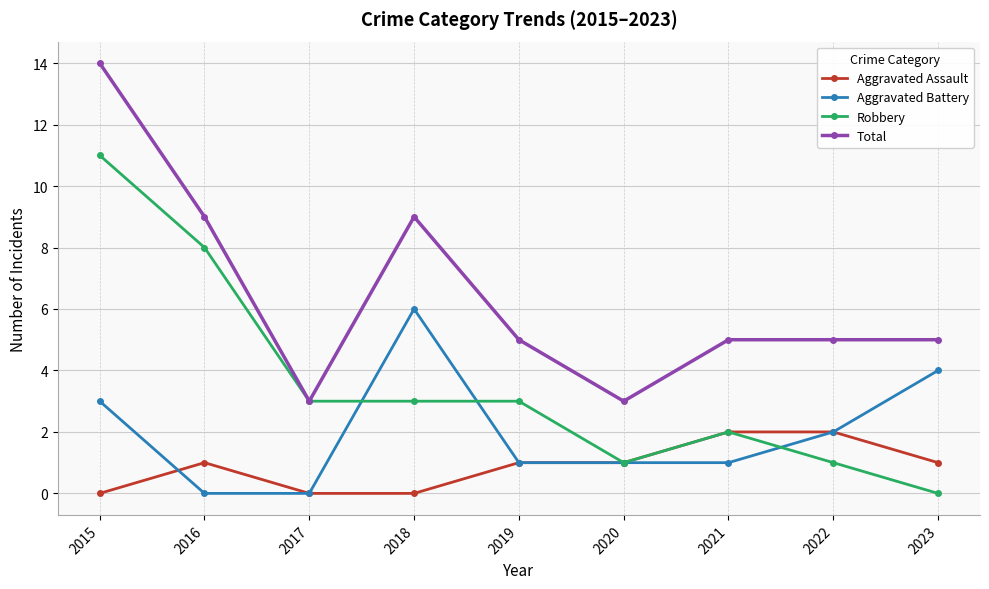

What is the difference between the highest and lowest values at 2016?

9